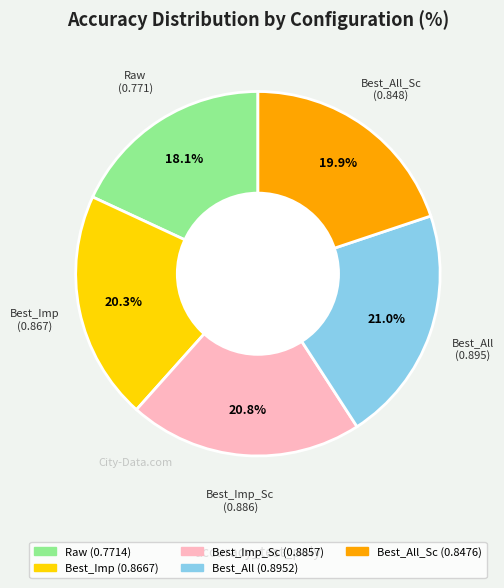

Does any single category account for the majority?

No